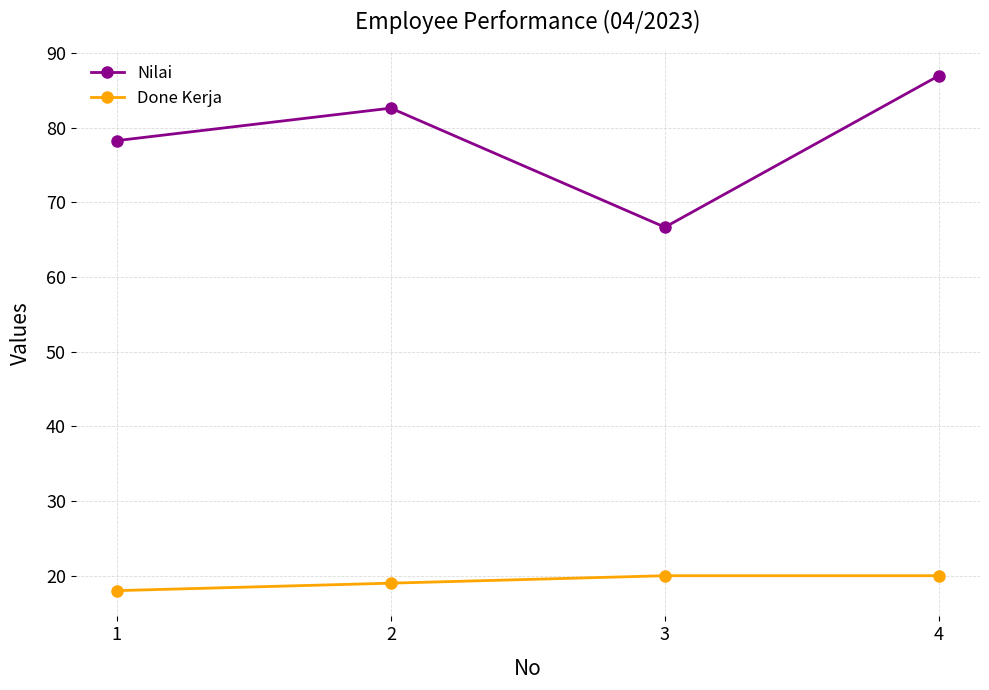

Where is Done Kerja nearest to the value 19?

2